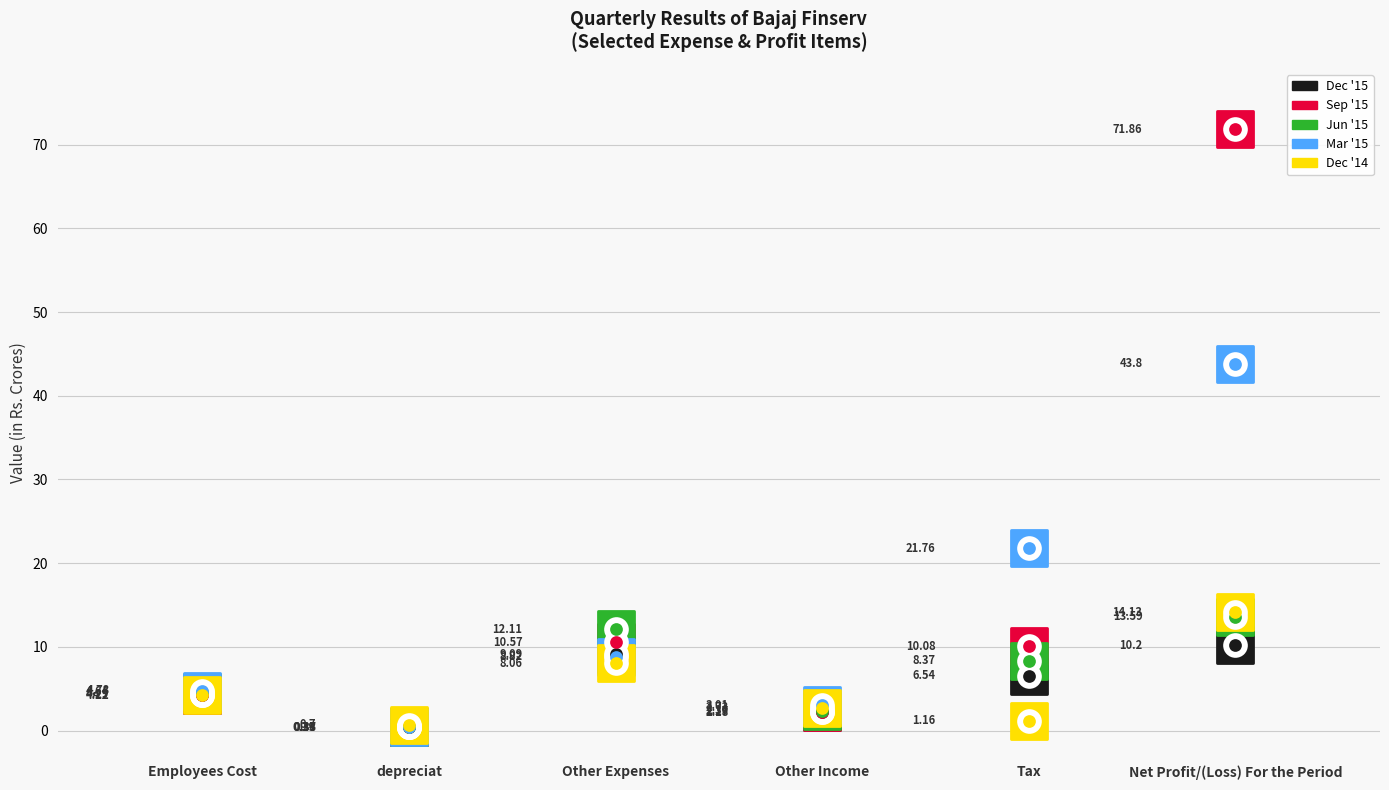

What are all the series names shown in the legend?

Dec '15, Sep '15, Jun '15, Mar '15, Dec '14